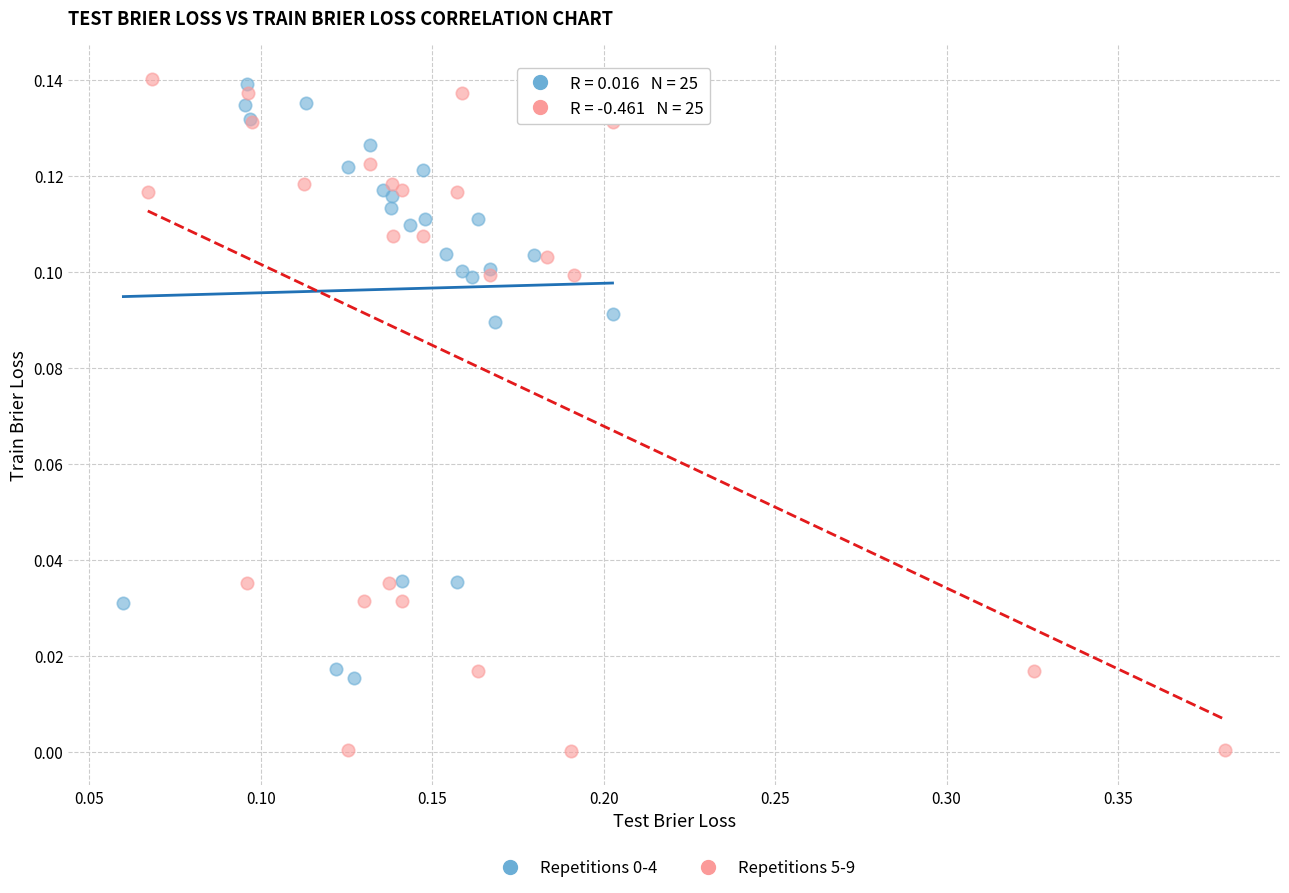

Which series has the widest spread of Y values?

Repetitions 5-9